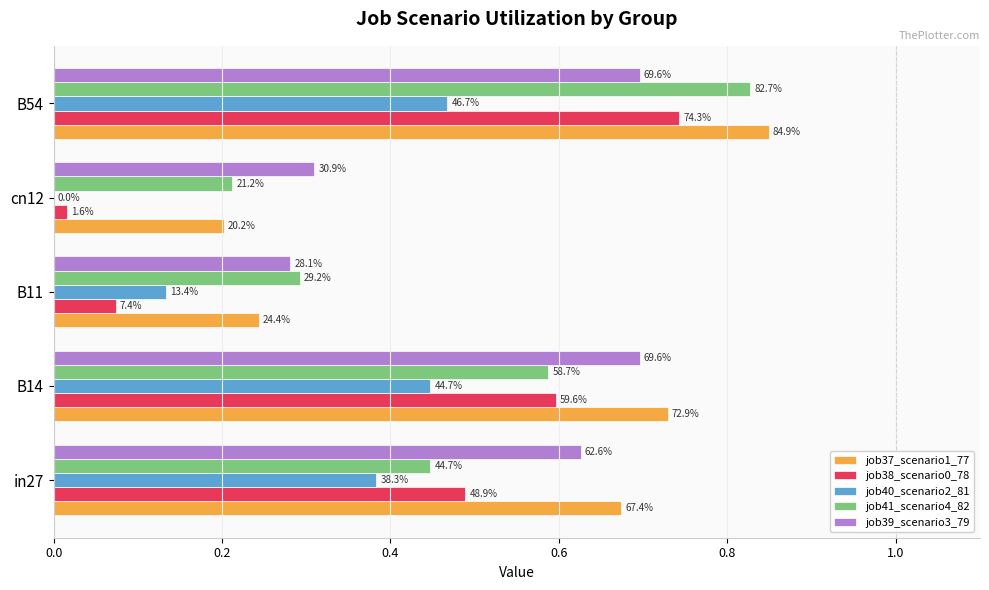

What is the difference between the maximum and minimum values in the job38_scenario0_78 series?

0.7